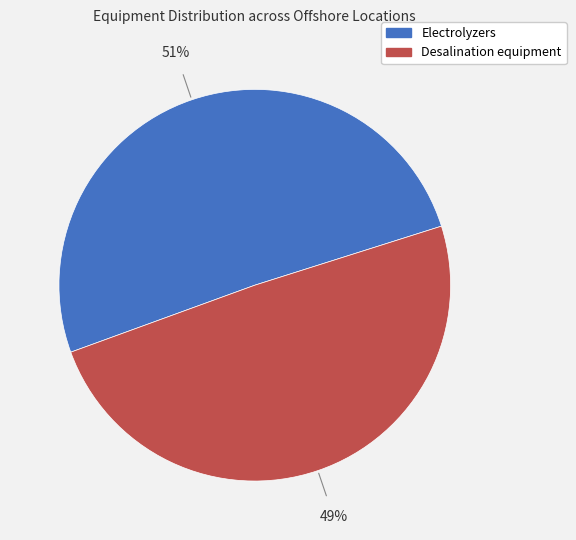

What is the smallest slice in the pie chart?

Desalination equipment